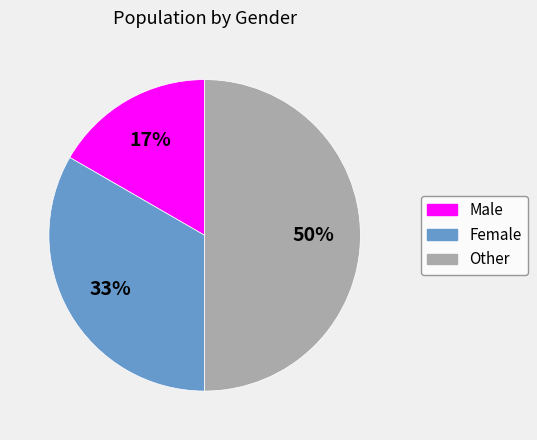

What is the ratio of the value at Male to the value at Other?

0.3